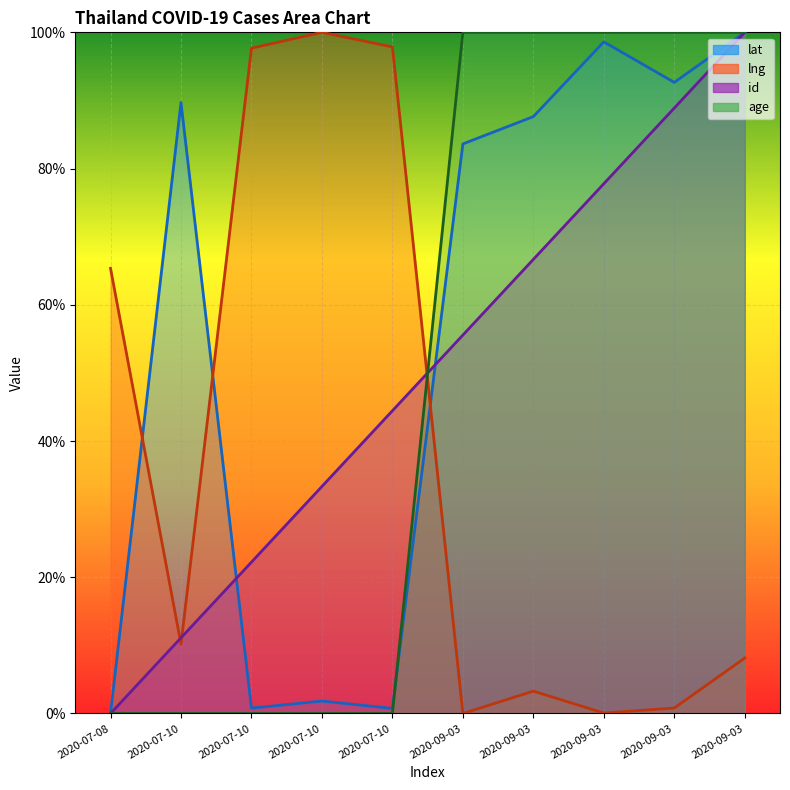

At 2020-07-10, list the series in order from smallest to largest.

age, lng, id, lat